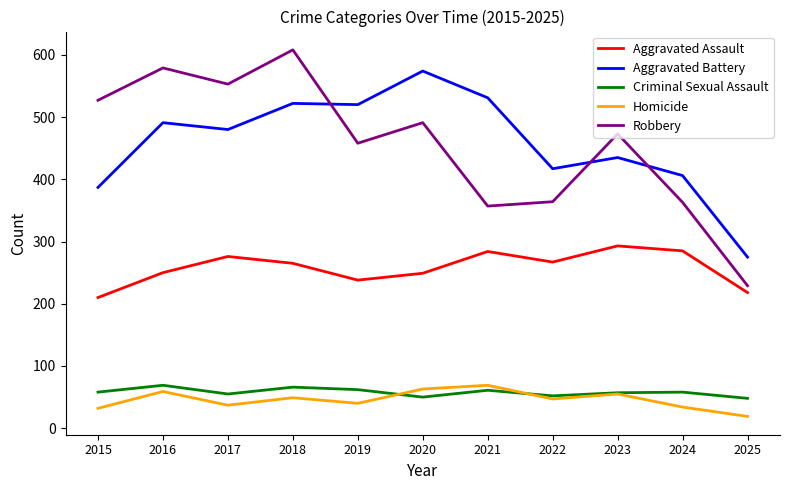

True or false: Robbery and Homicide intersect in this chart.

False